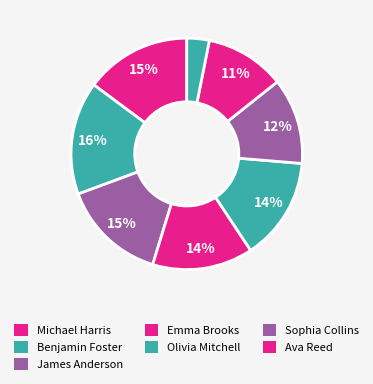

Which slice is the largest?

Benjamin Foster